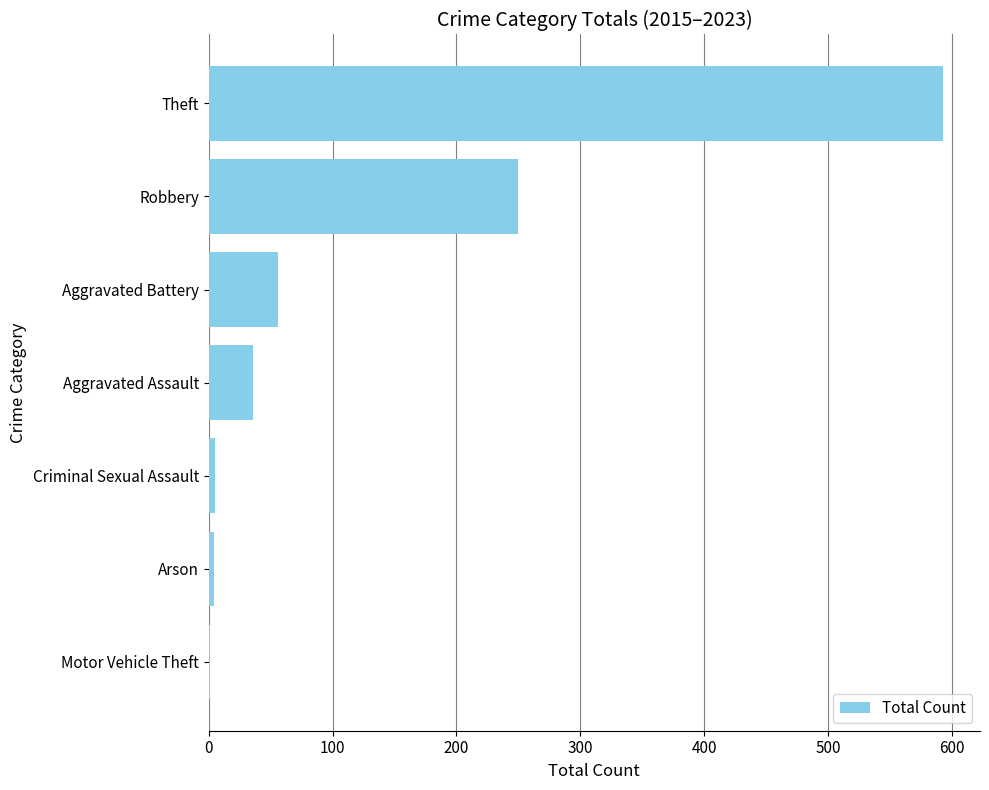

How many categories are shown in the chart?

7